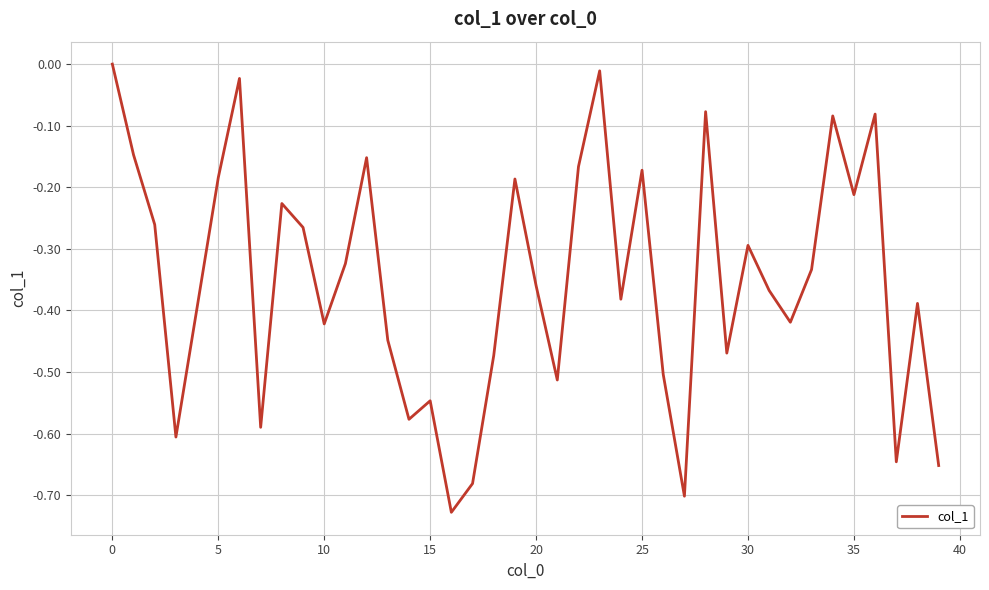

What is the difference between the maximum and minimum values?

0.7